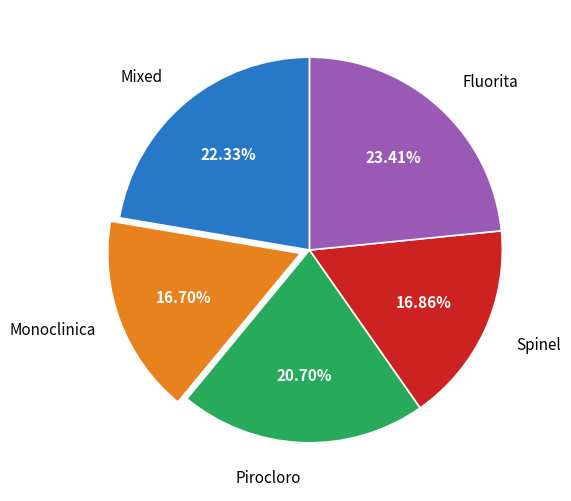

Is there a majority slice in this chart?

No